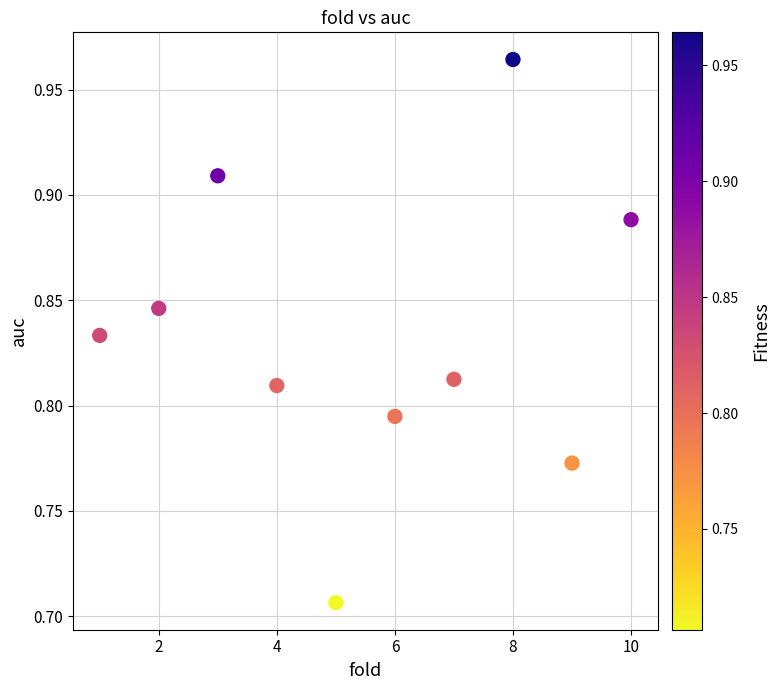

What is the range of Y values (max minus min)?

0.3